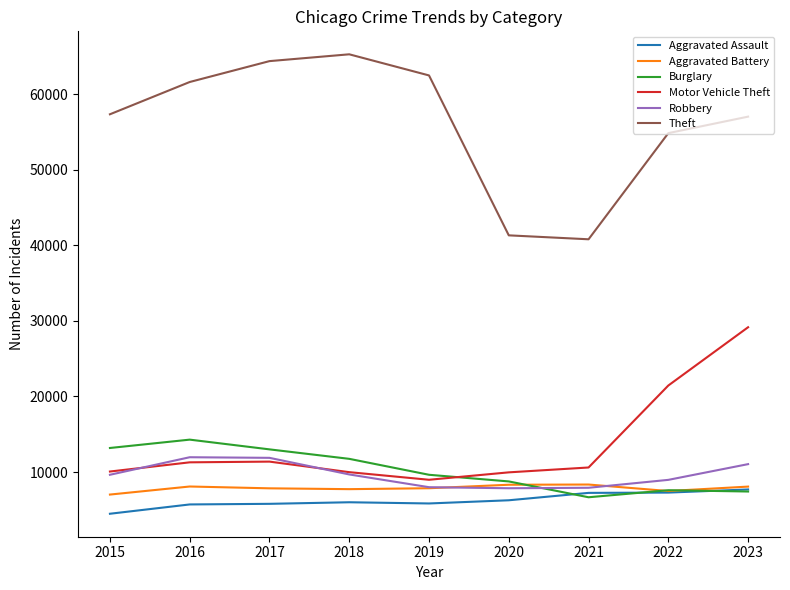

Is this an area chart (filled region under the line)?

No